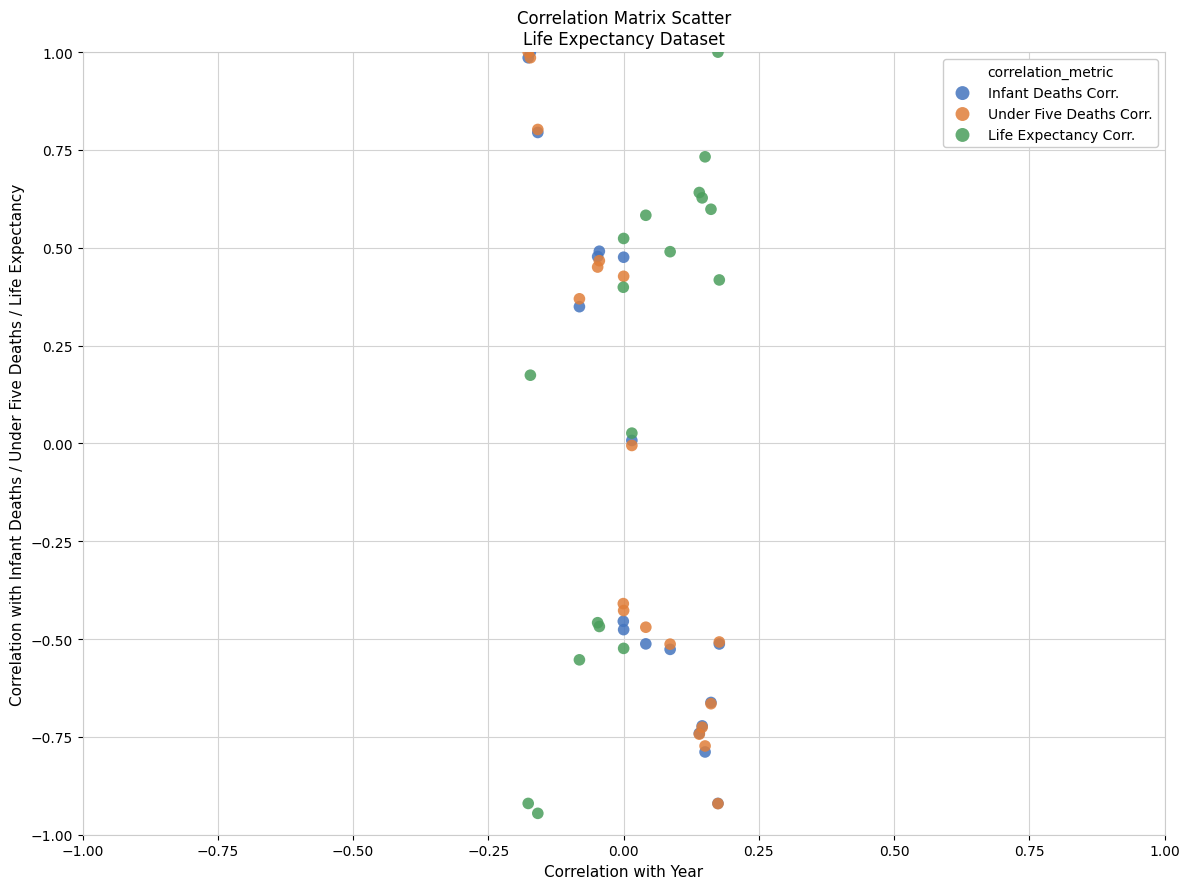

What are all the series names shown in the legend?

Infant Deaths Corr., Under Five Deaths Corr., Life Expectancy Corr.